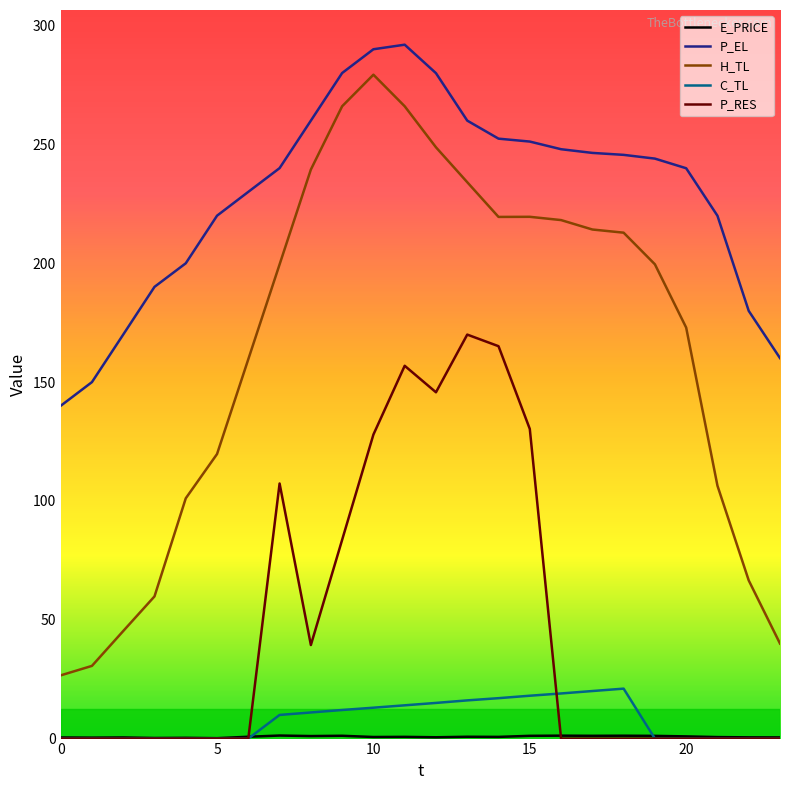

What is the maximum value shown in the chart?

292.0